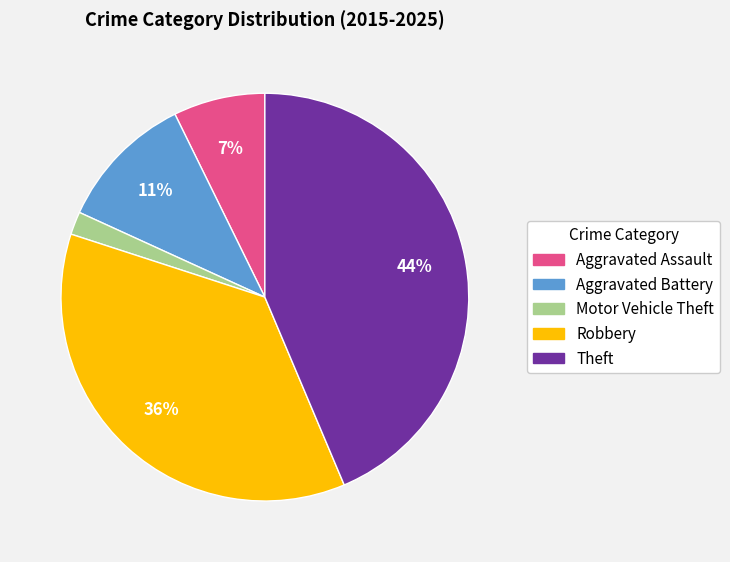

Is the sum of Aggravated Assault and Robbery greater than half?

No